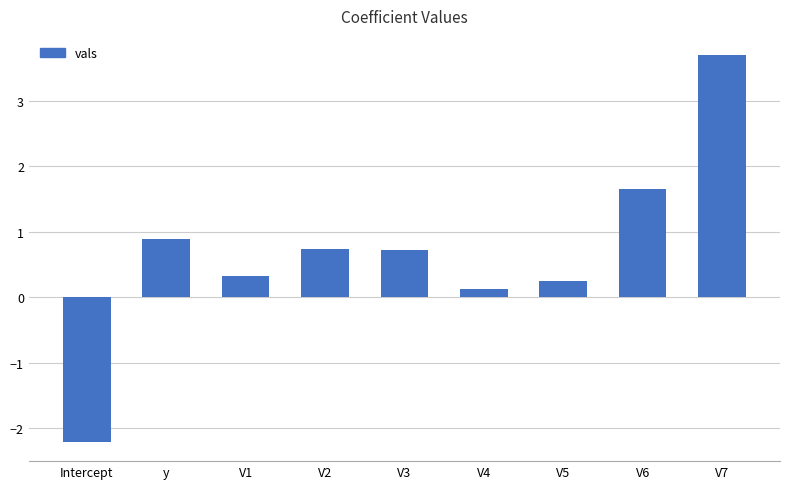

Where is the data nearest to the value 0?

V4